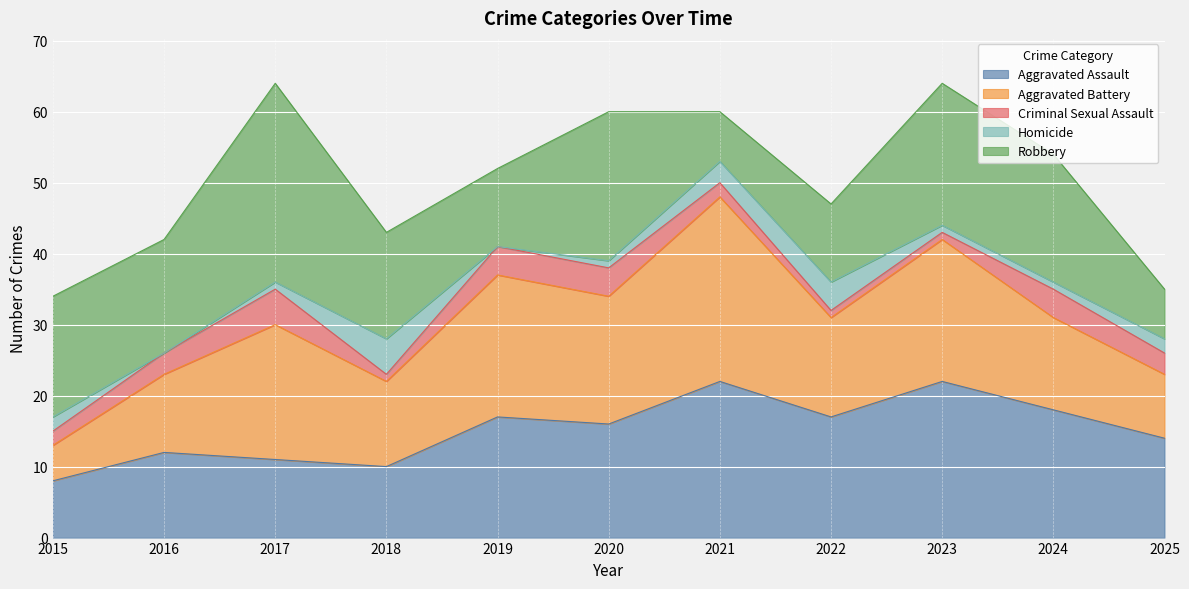

Is the value of Aggravated Assault at 2025 greater than the value of Criminal Sexual Assault at 2023?

Yes